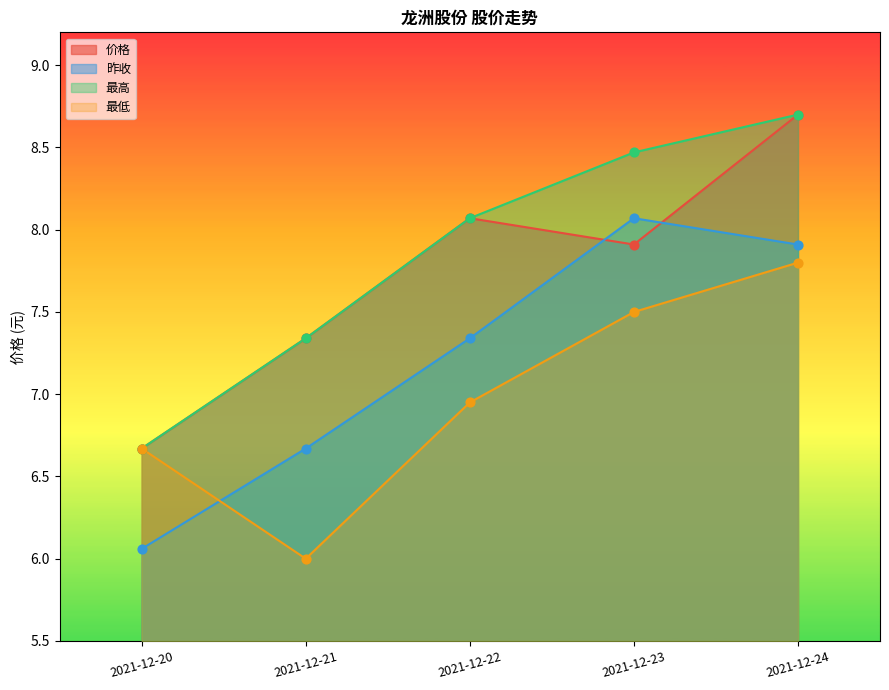

What are all the series names shown in the legend?

价格, 昨收, 最高, 最低